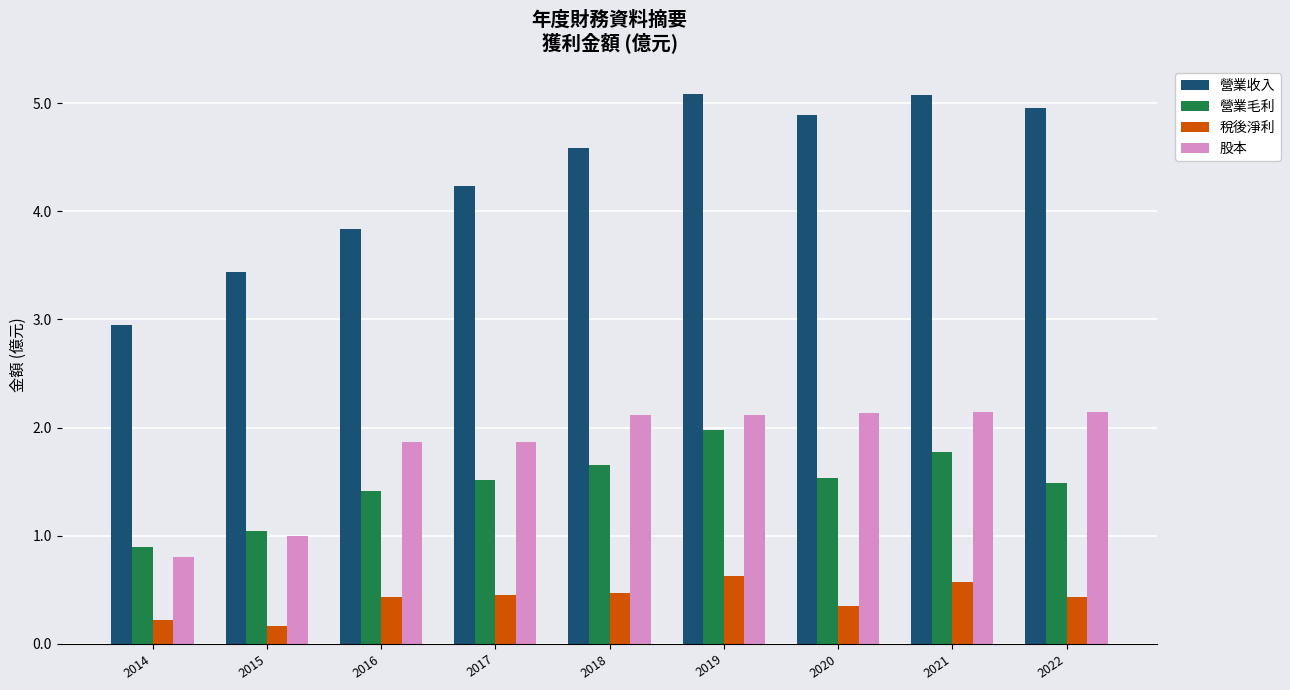

Where is 營業毛利 nearest to the value 1?

2015